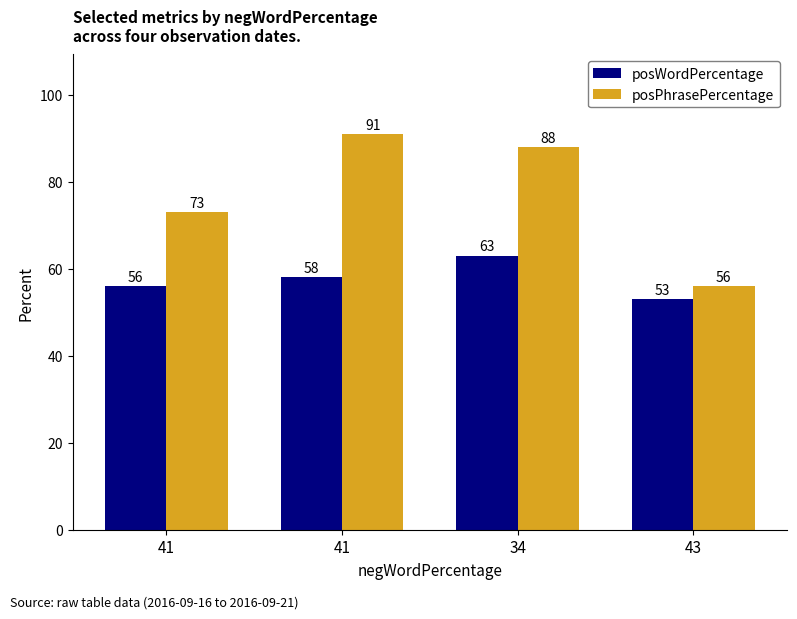

What is the difference between the maximum and minimum values in the posPhrasePercentage series?

35